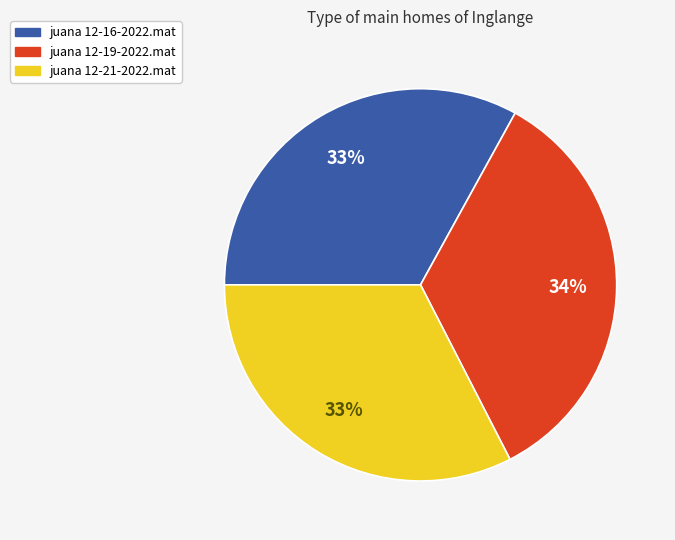

What percentage is the juana 12-19-2022.mat slice, to the nearest percent?

34%